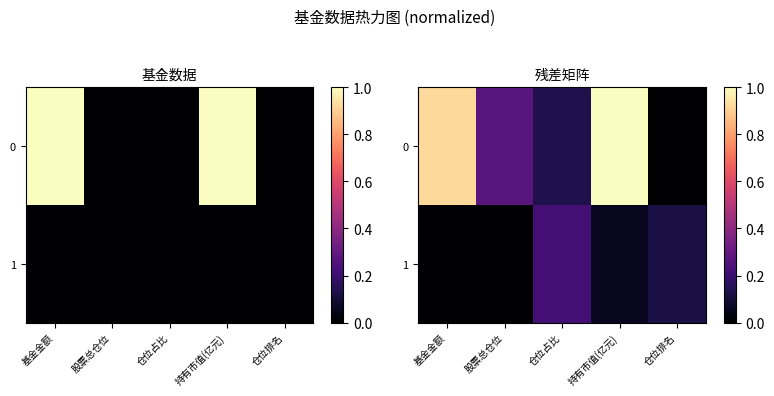

Is the value of 0 at 股票总仓位 greater than the value of 1 at 股票总仓位?

Yes